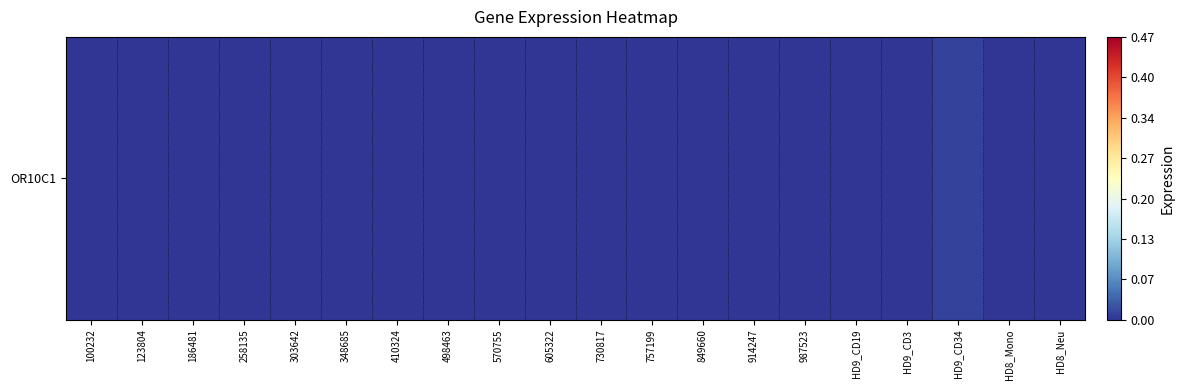

Is it true that the value at HD9_CD3 is 0.0?

False